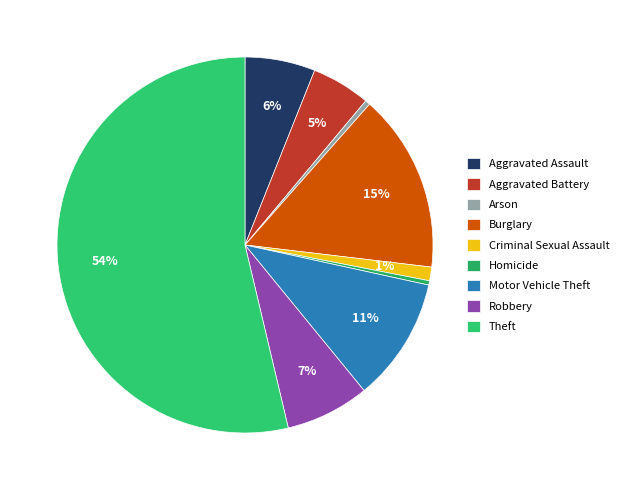

To the nearest percent, what portion does Criminal Sexual Assault represent?

1%